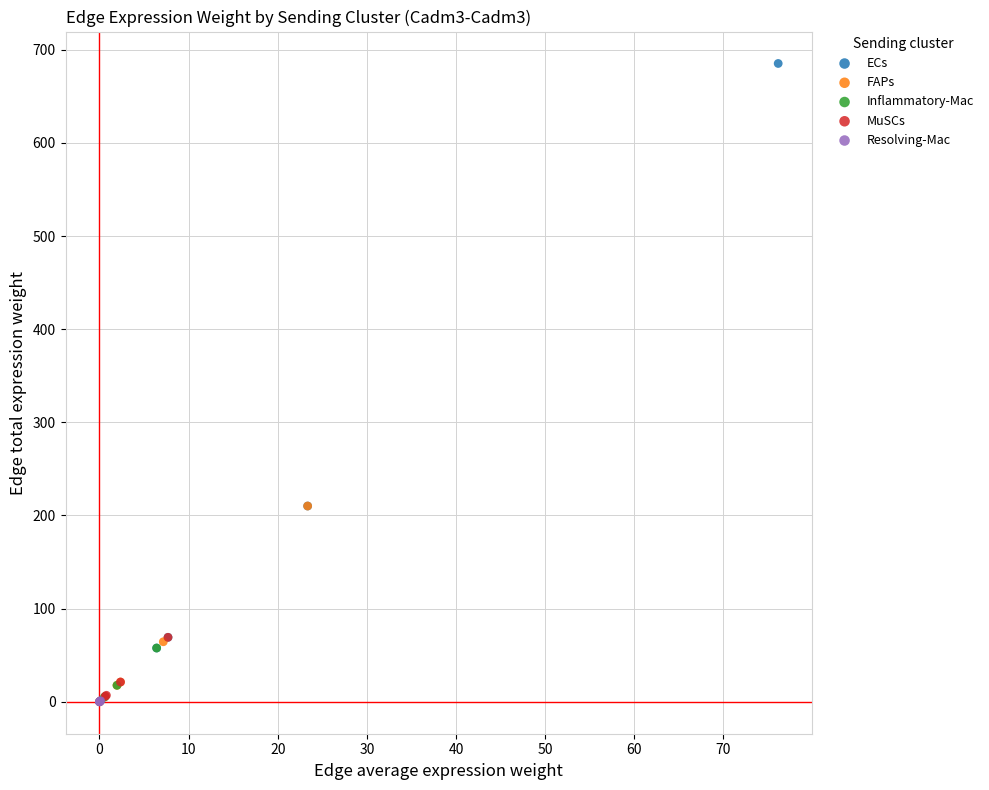

Which series reaches the maximum Y coordinate?

ECs